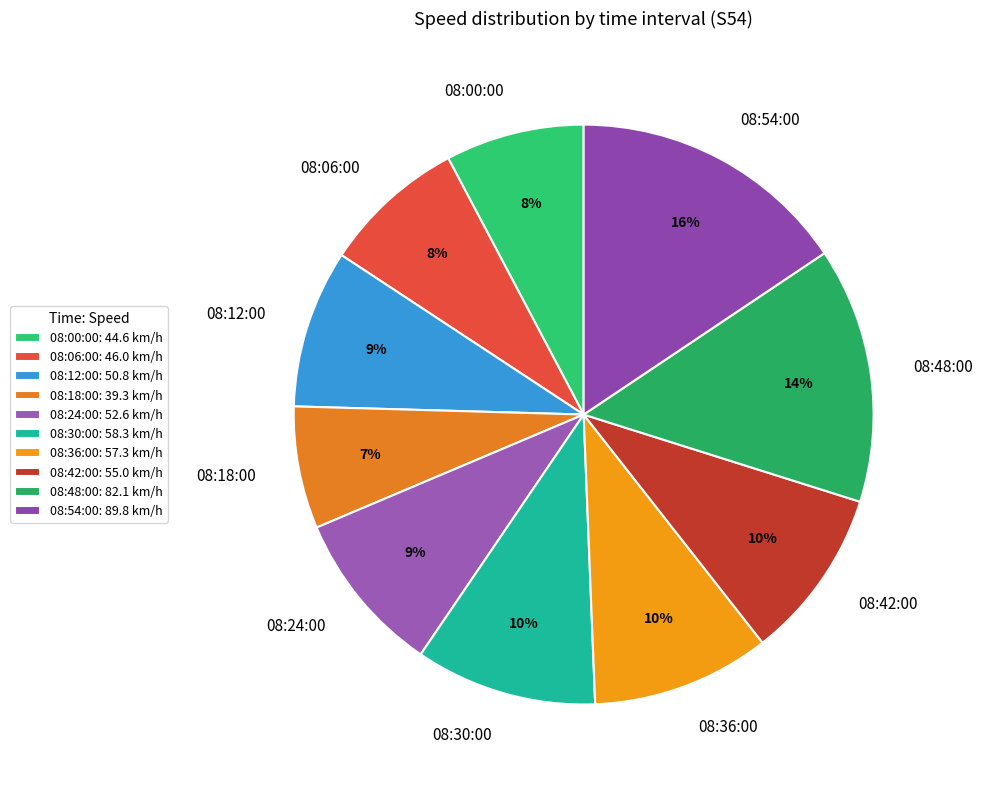

True or false: 08:42:00 accounts for 16% of the total.

False